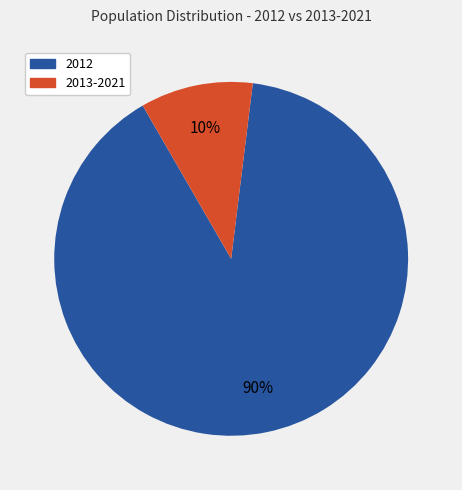

Is there a majority slice in this chart?

Yes